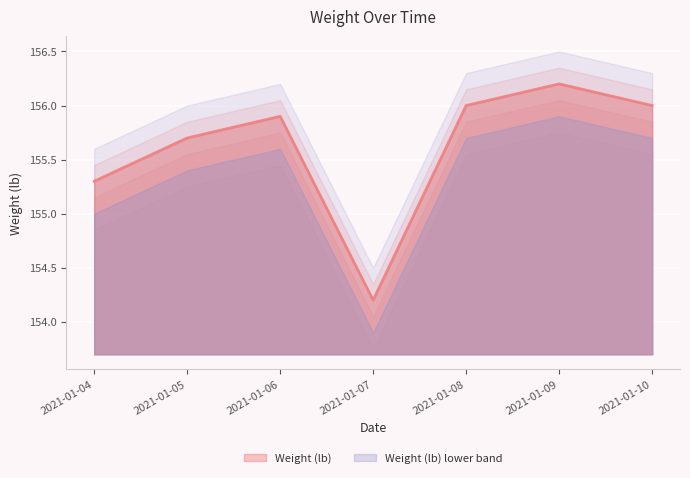

What is the difference between the maximum and minimum values?

2.0